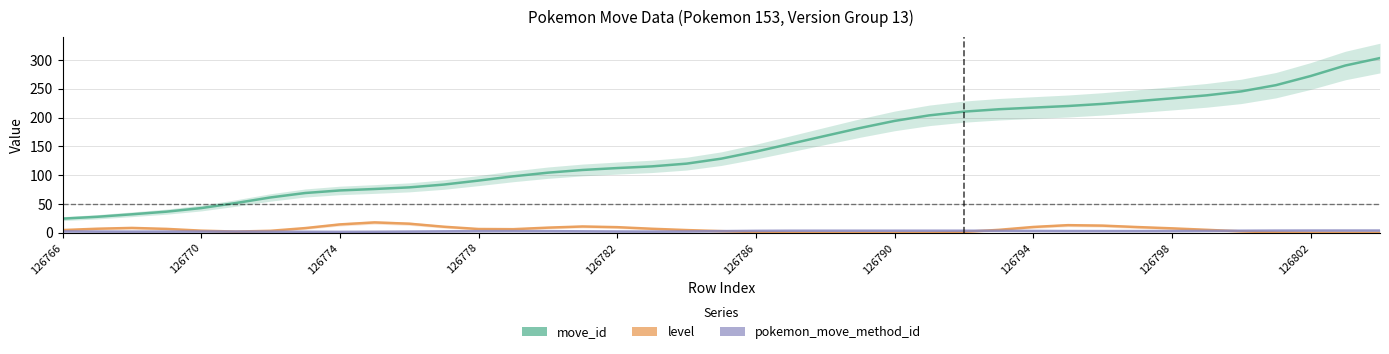

How many lines are shown in the chart?

3